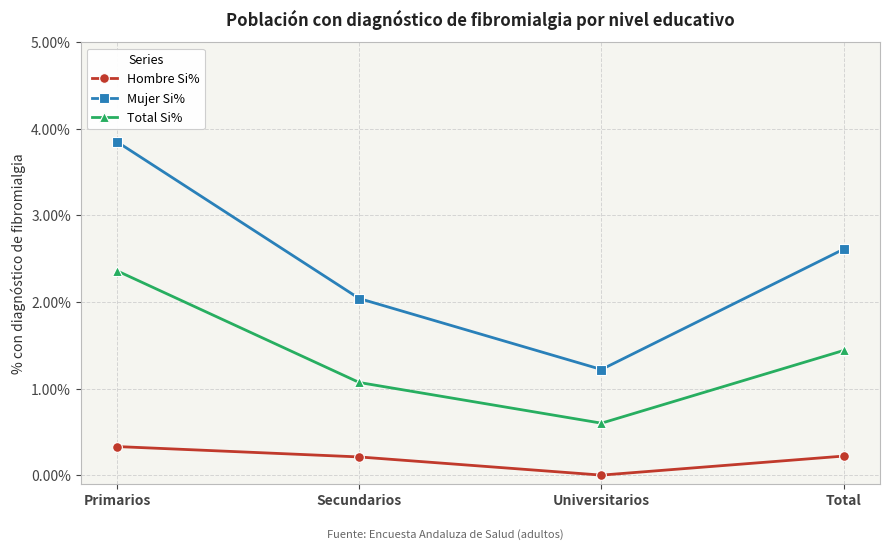

What are all the series names shown in the legend?

Hombre Si%, Mujer Si%, Total Si%